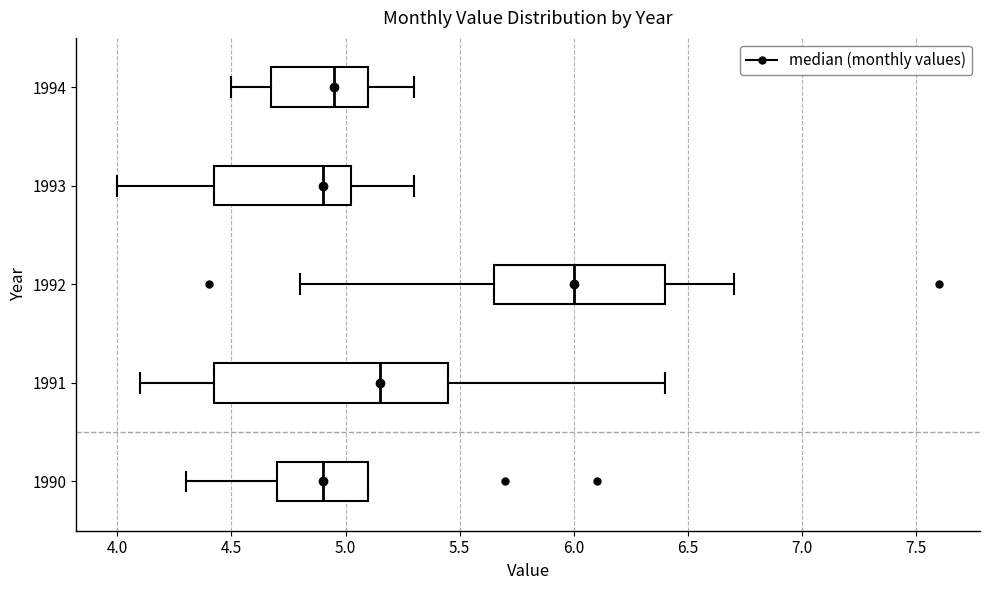

Where does the median line of the box at y = 1991 sit on the x-axis? The values are not printed on the chart, so give them approximately, as read against the axis.

5.15